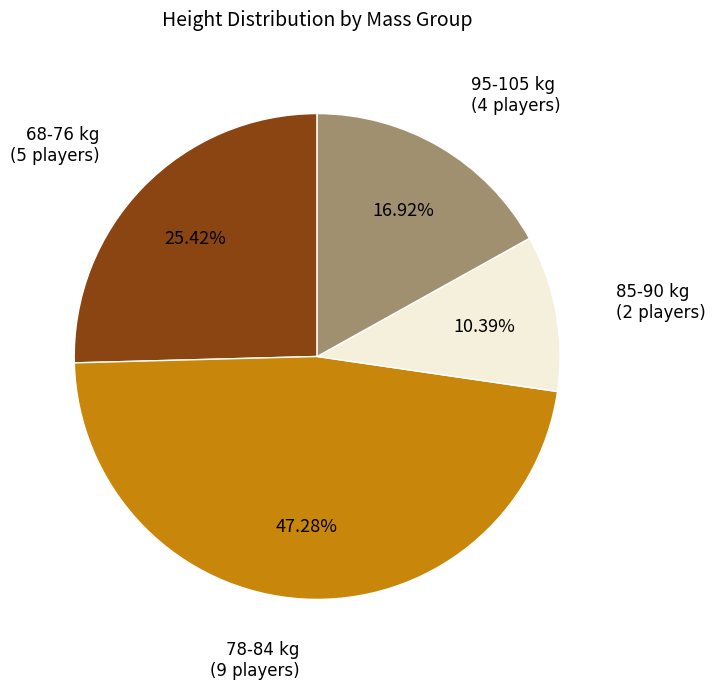

Is there a majority slice in this chart?

No